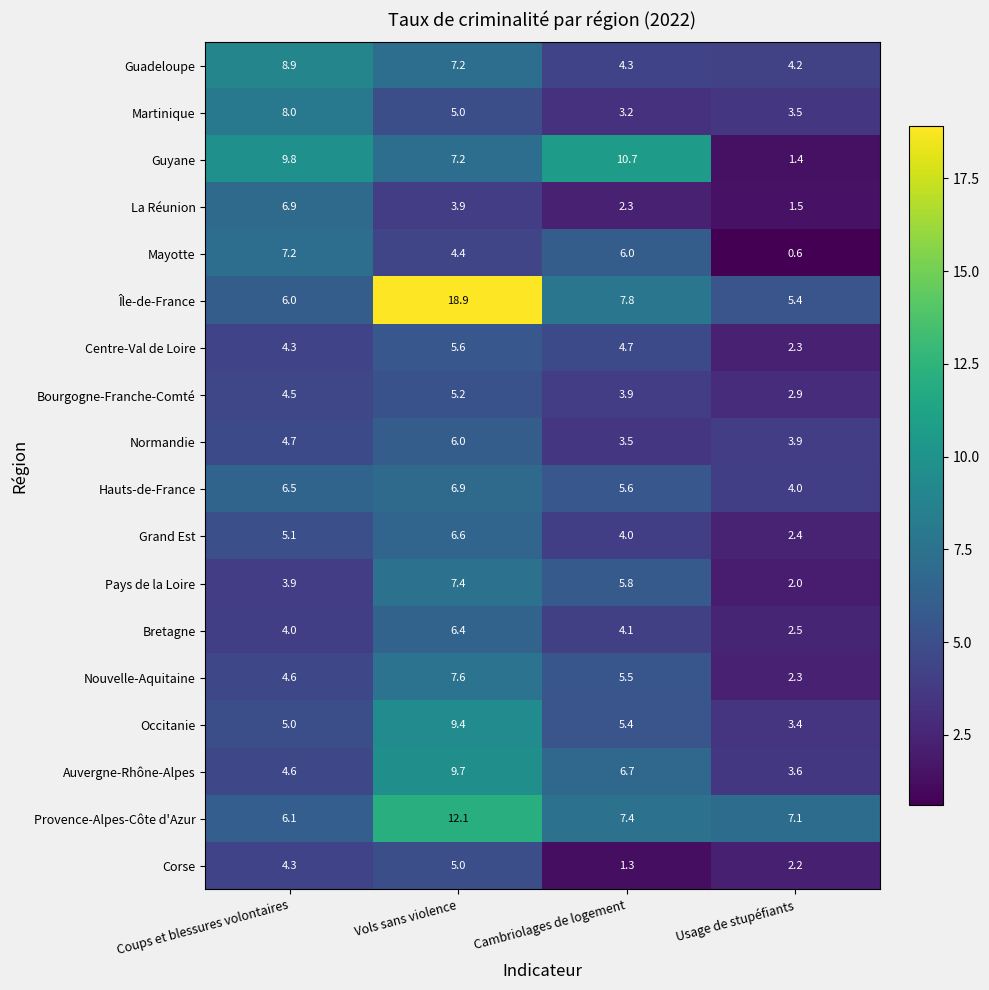

What is the total value across all series at Coups et blessures volontaires?

104.4